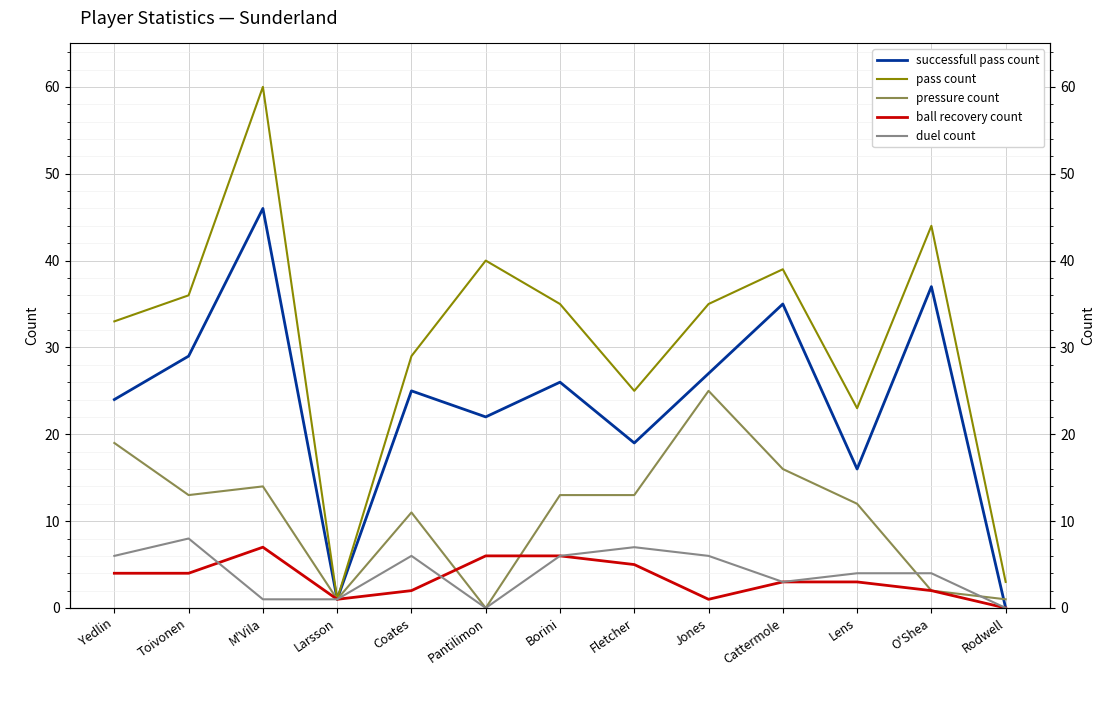

At which category does the chart reach its minimum across all series?

Rodwell